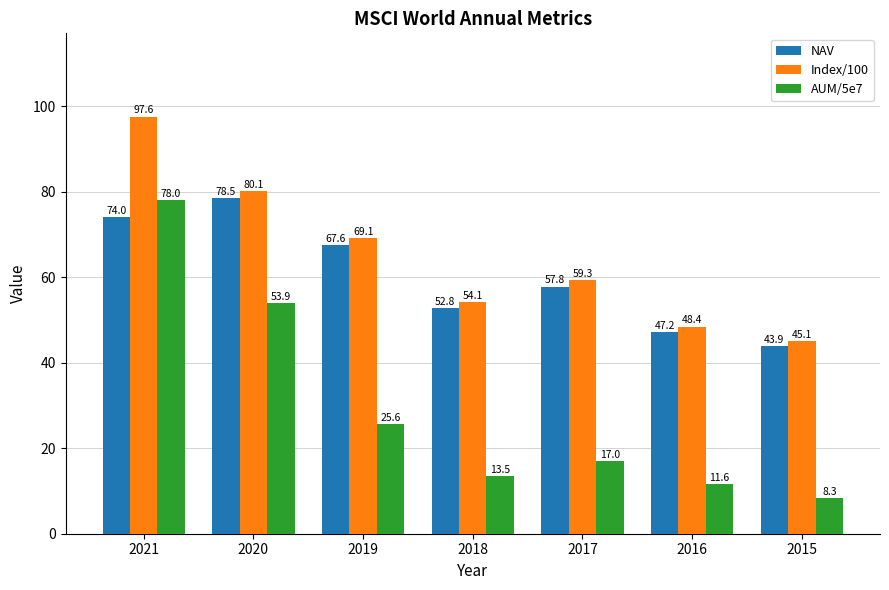

How many values in the NAV series are below 57?

3